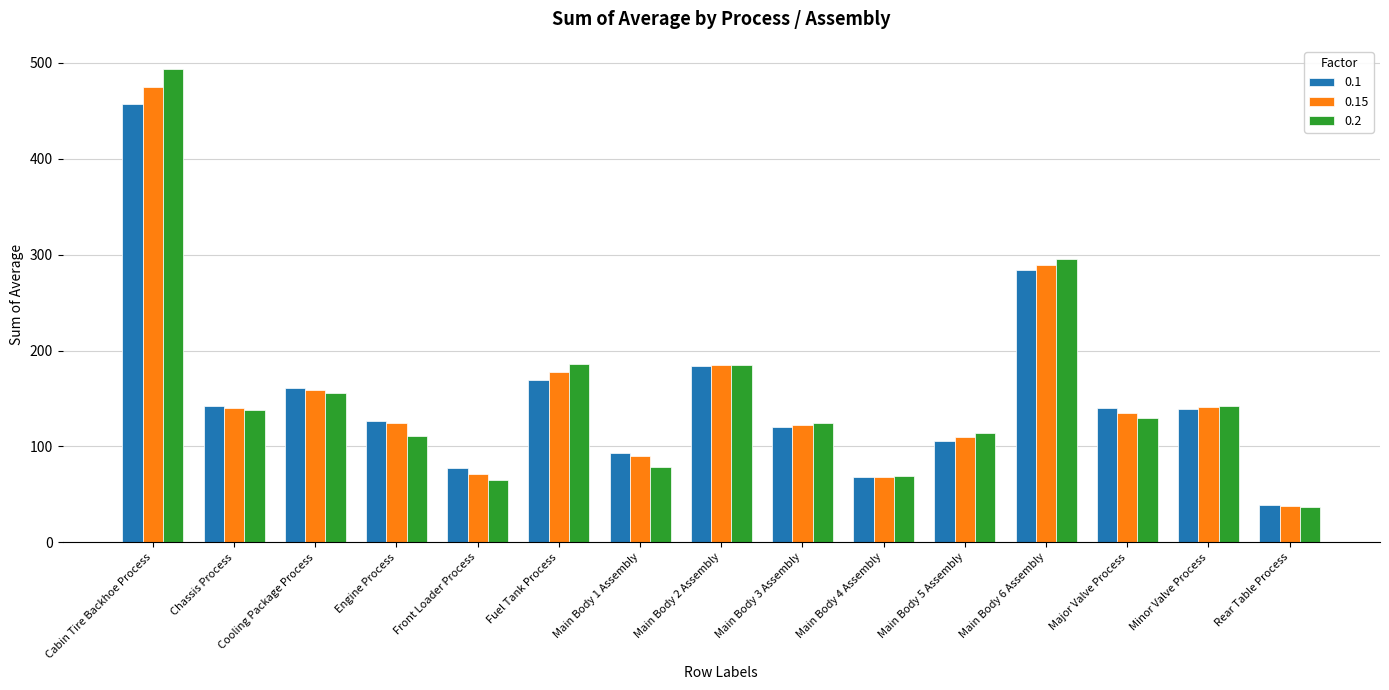

What is the value of the 0.15 bar at the 6th from the left?

177.3